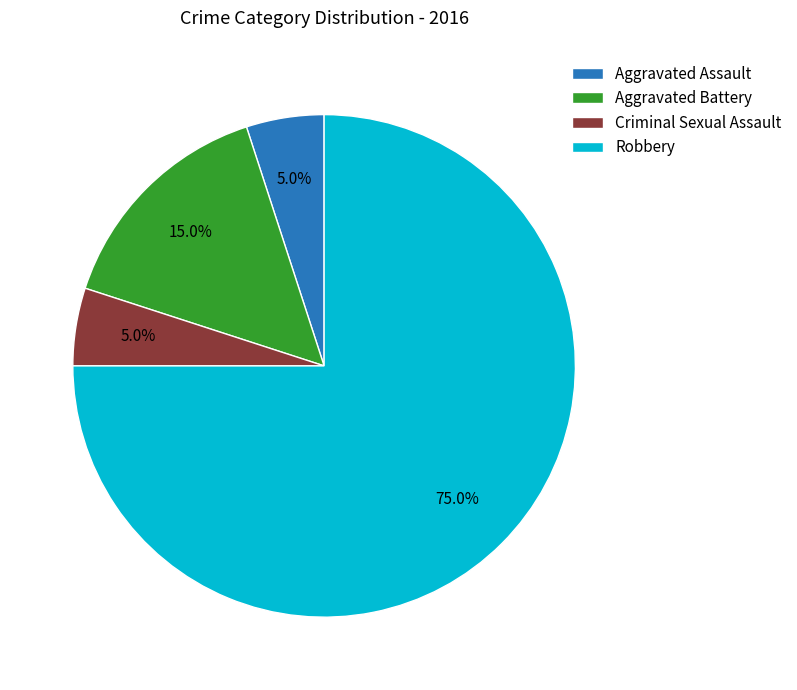

Does Aggravated Battery account for over 50% of the chart?

No